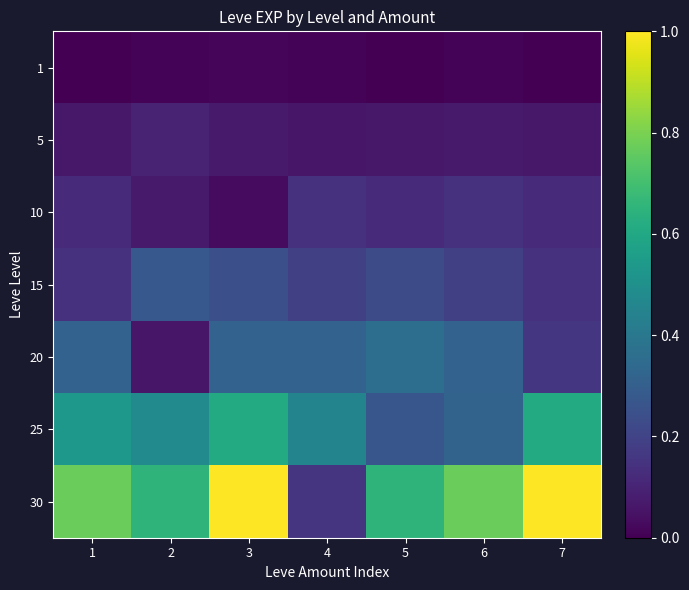

Which label corresponds to the largest value in the chart?

3